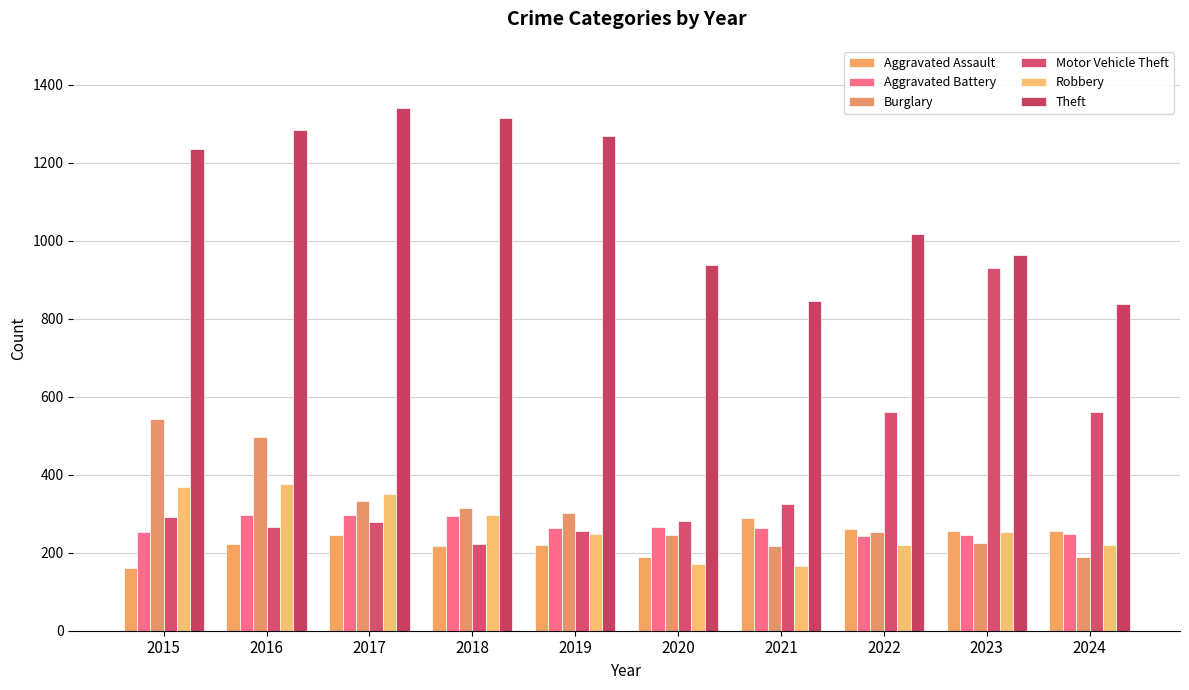

Which series has the largest range (max minus min)?

Motor Vehicle Theft